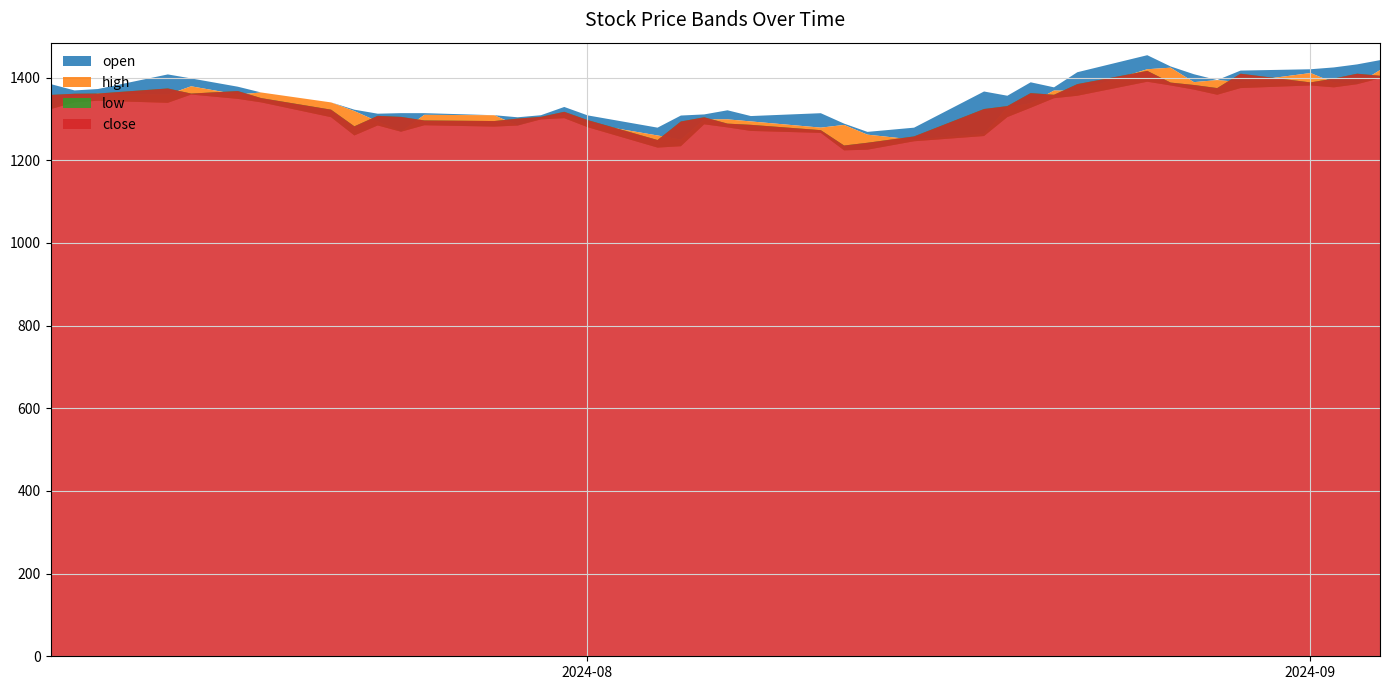

How many values in the low series are below 1305?

19